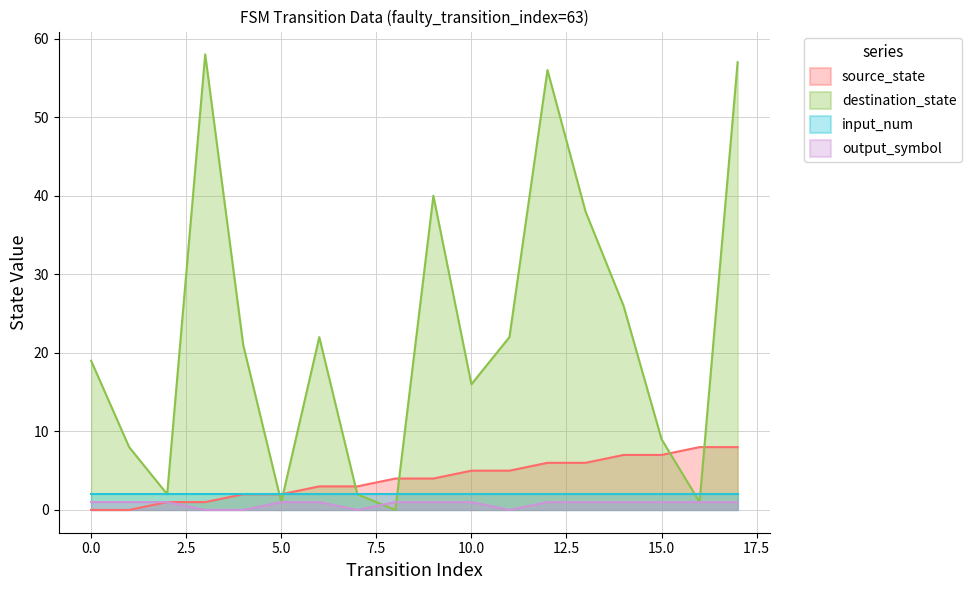

Which series has the widest spread of values?

destination_state